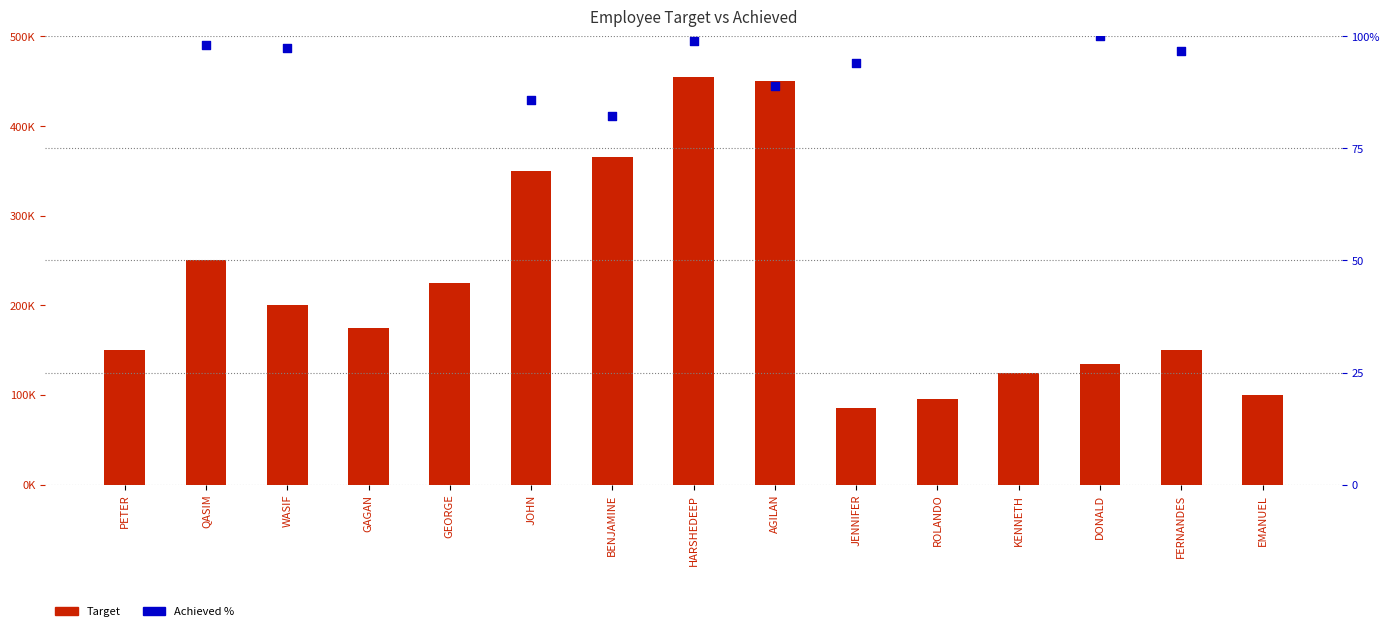

Which series contains the lowest Y value?

Achieved %